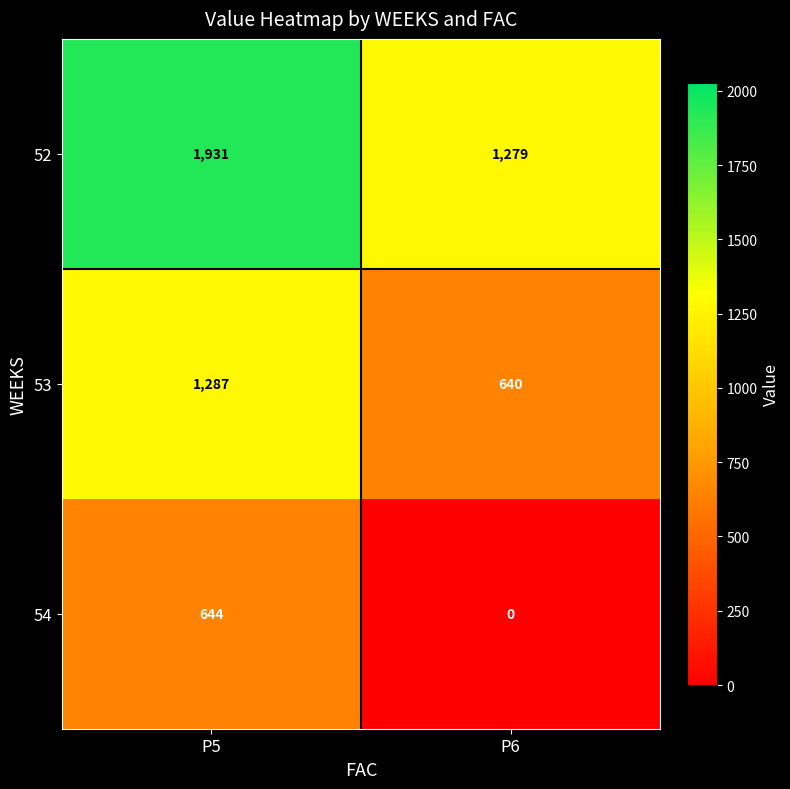

How many categories are shown in the chart?

2